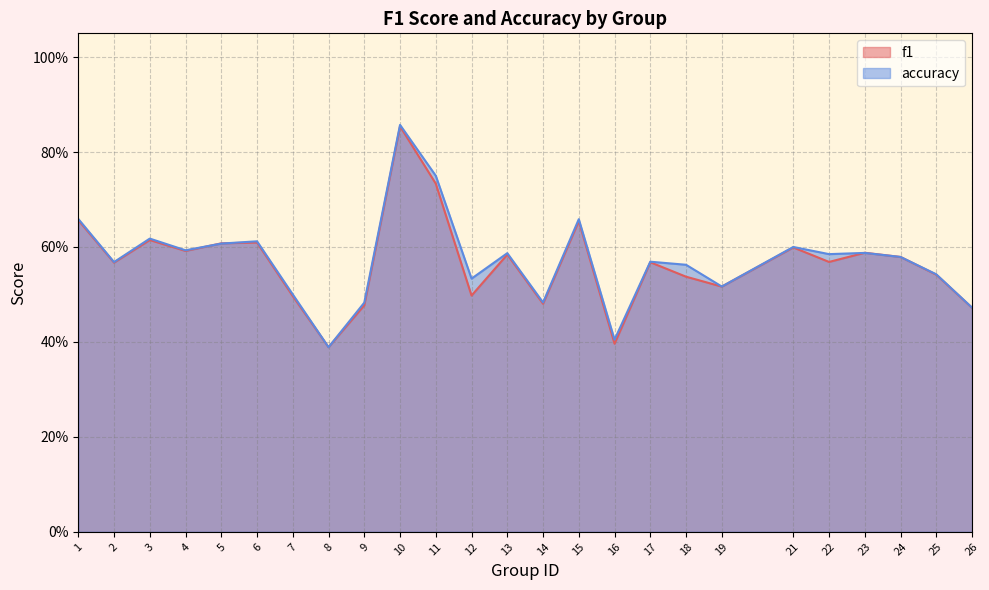

How many interior local peaks does the accuracy series have?

8